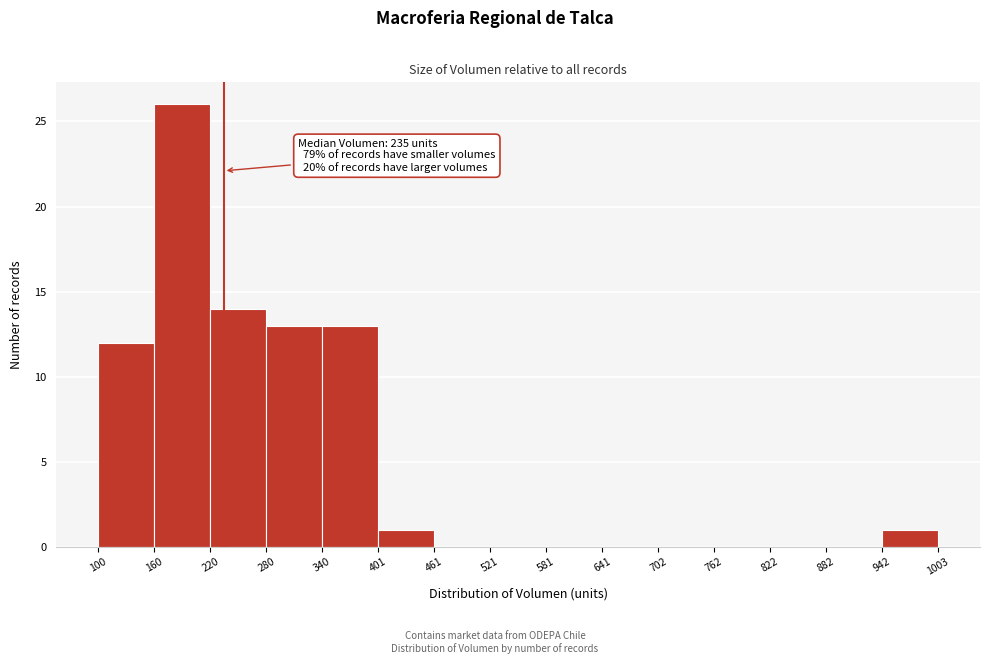

Which range on the x-axis has the tallest bar?

160 to 220